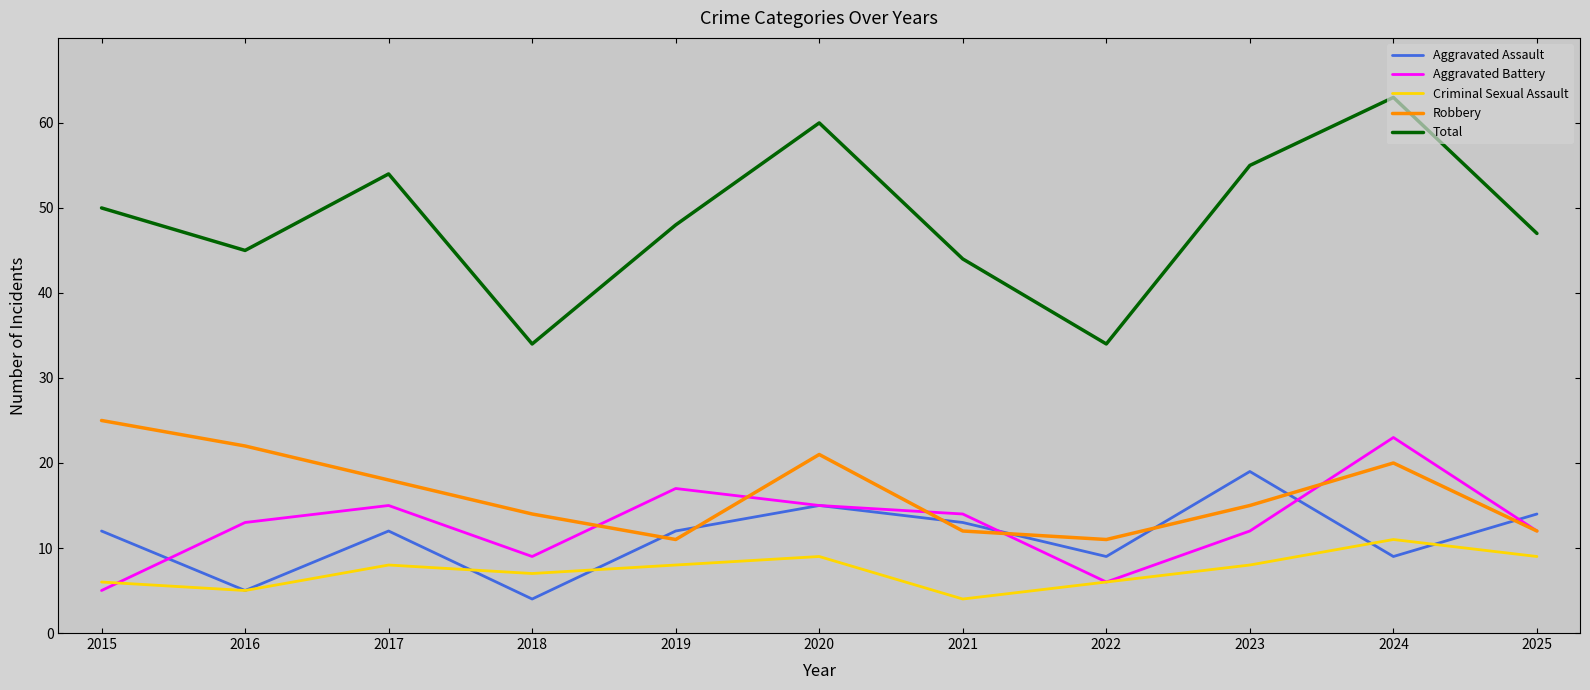

Is the value of Aggravated Assault at 2019 greater than the value of Aggravated Battery at 2021?

No